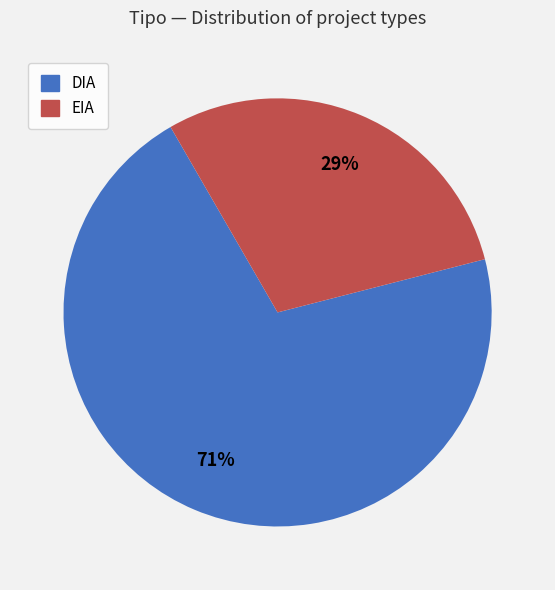

True or false: DIA accounts for 78% of the total.

False